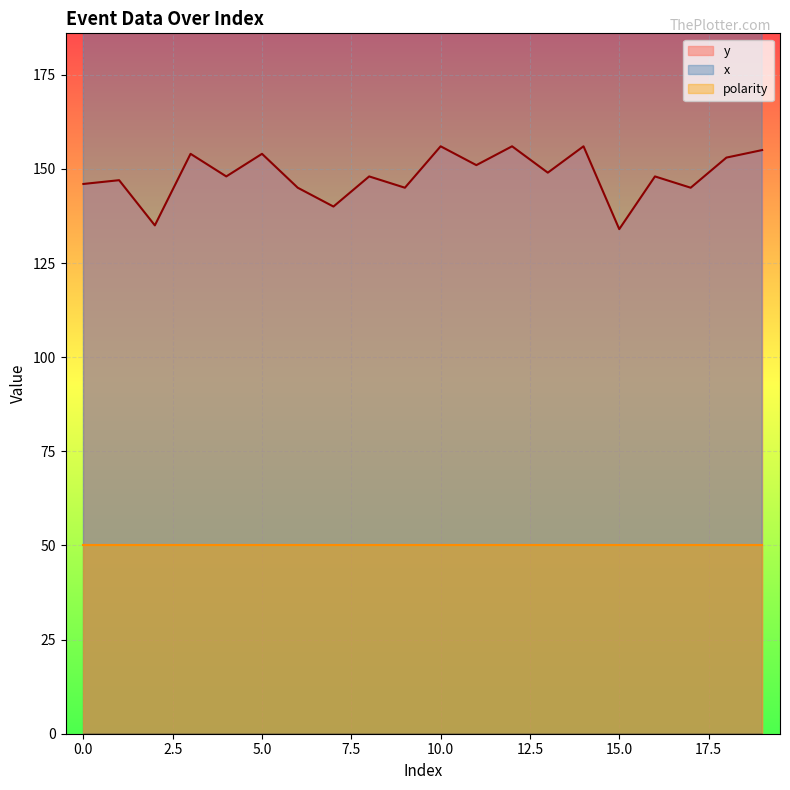

What is the lowest value of the y series?

134